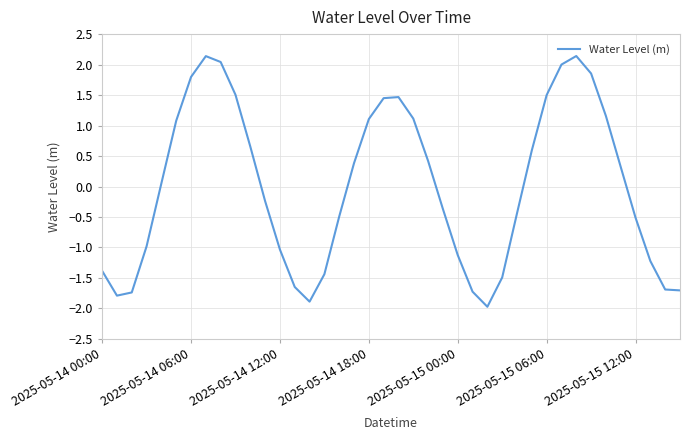

What is the smallest value displayed?

-2.0